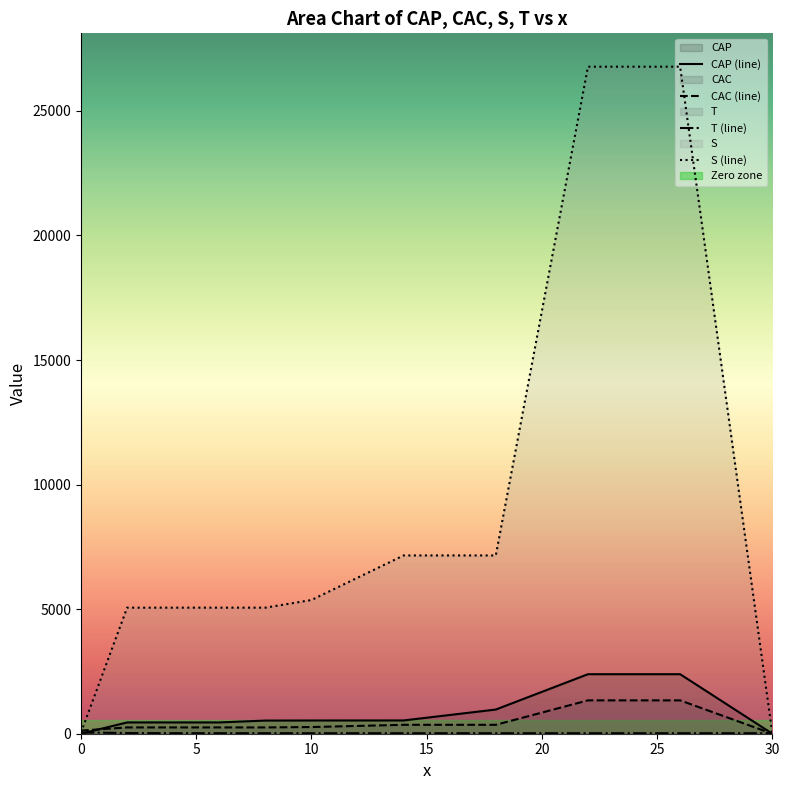

Is the value of CAP at 22 greater than the value of CAC at 0?

Yes